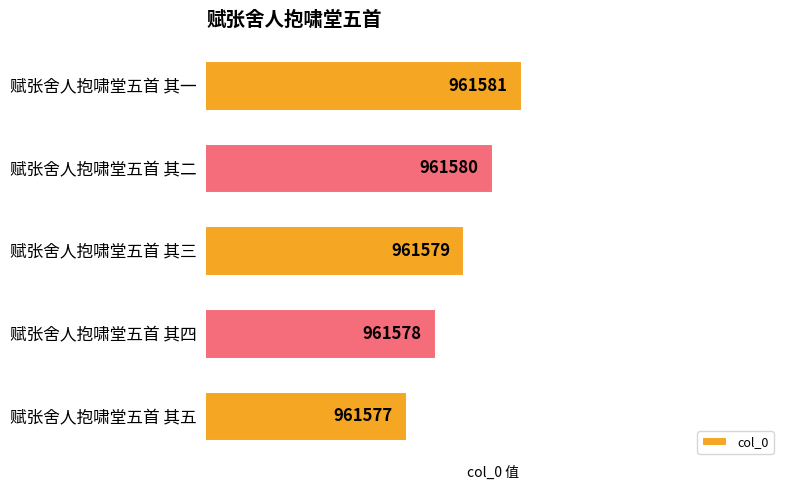

Rank the categories by value from lowest to highest.

赋张舍人抱啸堂五首 其五, 赋张舍人抱啸堂五首 其四, 赋张舍人抱啸堂五首 其三, 赋张舍人抱啸堂五首 其二, 赋张舍人抱啸堂五首 其一